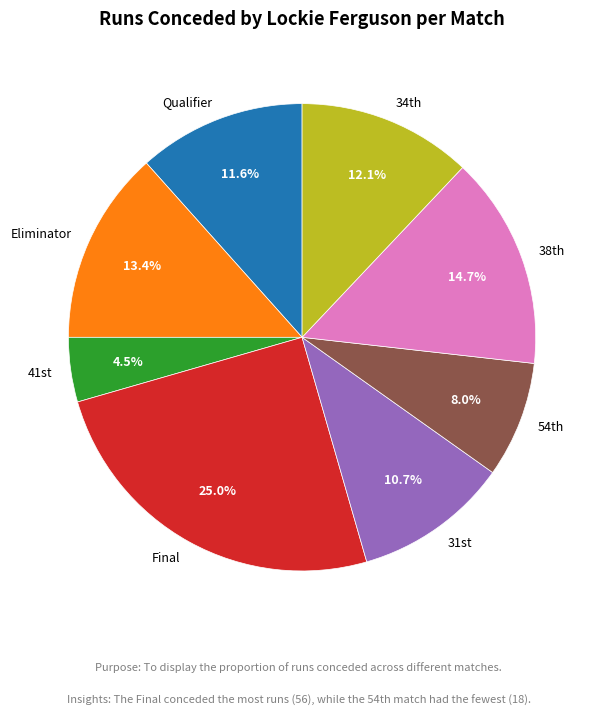

How many segments does this pie chart have?

8